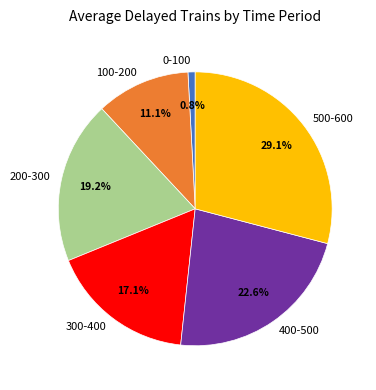

How many segments does this pie chart have?

6